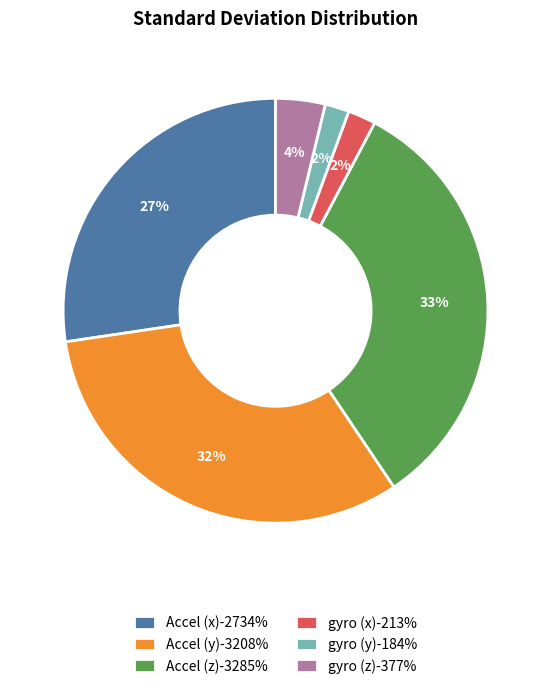

Between gyro (z)-377% and Accel (z)-3285%, which is larger?

Accel (z)-3285%